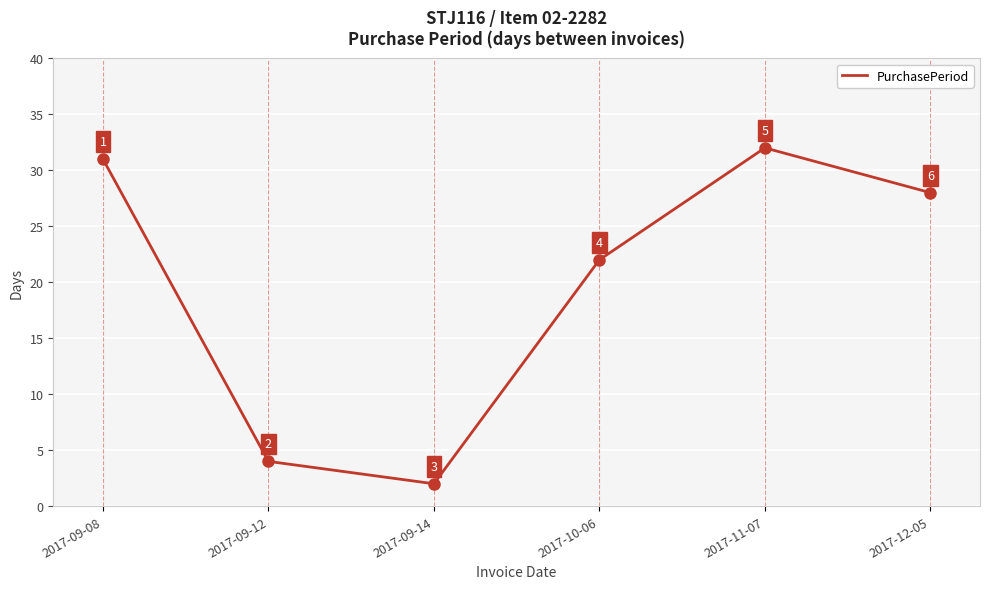

Does the chart display data point markers on the line(s)?

No